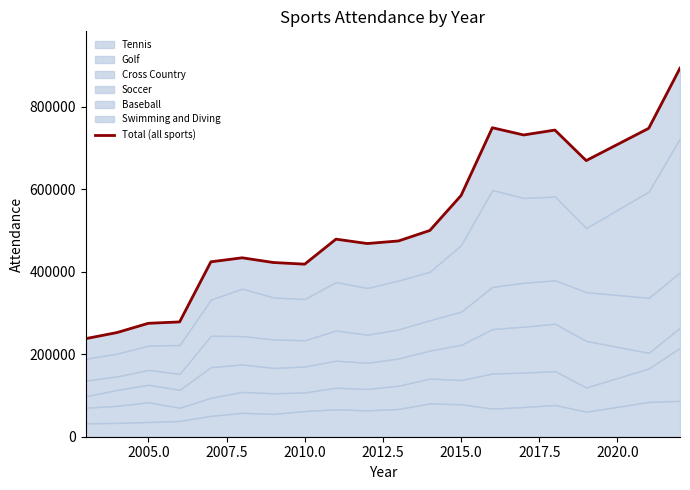

What is the difference between the maximum and minimum values?

655641